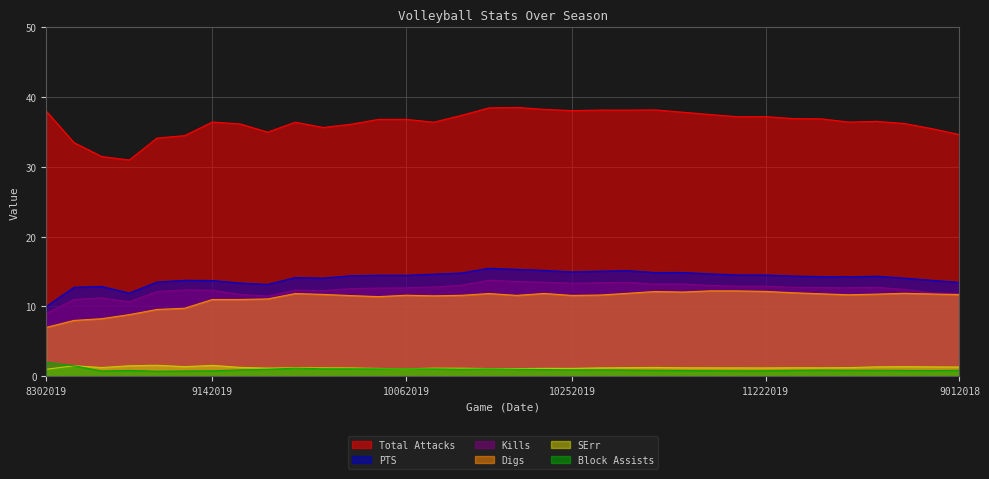

Reading right to left, extract all data points from this chart.

Total Attacks: 34.6	35.5	36.2	36.5	36.4	36.9	36.9	37.2	37.2	37.5	37.9	38.2	38.2	38.2	38.1	38.3	38.5	38.5	37.4	36.4	36.8	36.8	36.1	35.7	36.4	35.0	36.2	36.4	34.5	34.1	31.0	31.5	33.5	38.0
PTS: 13.4	13.8	14.1	14.3	14.2	14.3	14.4	14.5	14.5	14.7	14.9	14.9	15.1	15.1	15.0	15.2	15.3	15.5	14.8	14.6	14.5	14.5	14.4	14.1	14.1	13.2	13.4	13.7	13.8	13.5	11.9	12.9	12.8	10.0
Kills: 11.8	11.9	12.5	12.7	12.7	12.7	12.8	12.9	12.9	13.0	13.2	13.2	13.5	13.4	13.3	13.5	13.6	13.8	13.1	12.8	12.7	12.6	12.6	12.3	12.4	11.5	11.7	12.3	12.4	12.1	10.7	11.2	11.0	9.0
Digs: 11.7	11.8	11.9	11.8	11.7	11.8	12.0	12.2	12.2	12.2	12.1	12.1	11.9	11.6	11.6	11.9	11.6	11.9	11.6	11.5	11.6	11.4	11.6	11.7	11.9	11.1	11.0	11.0	9.8	9.6	8.8	8.2	8.0	7.0
SErr: 1.3	1.3	1.4	1.3	1.2	1.2	1.2	1.2	1.2	1.2	1.2	1.3	1.2	1.2	1.1	1.1	1.1	1.1	1.1	1.2	1.1	1.1	1.2	1.2	1.2	1.2	1.3	1.6	1.4	1.6	1.5	1.2	1.5	1.0
Block Assists: 0.8	0.8	0.8	0.9	0.9	0.9	0.8	0.8	0.8	0.8	0.8	0.9	0.9	0.9	0.9	1.0	1.0	1.0	1.0	1.1	1.1	1.1	1.1	1.1	1.2	1.0	0.9	0.8	0.8	0.7	0.8	0.8	1.5	2.0